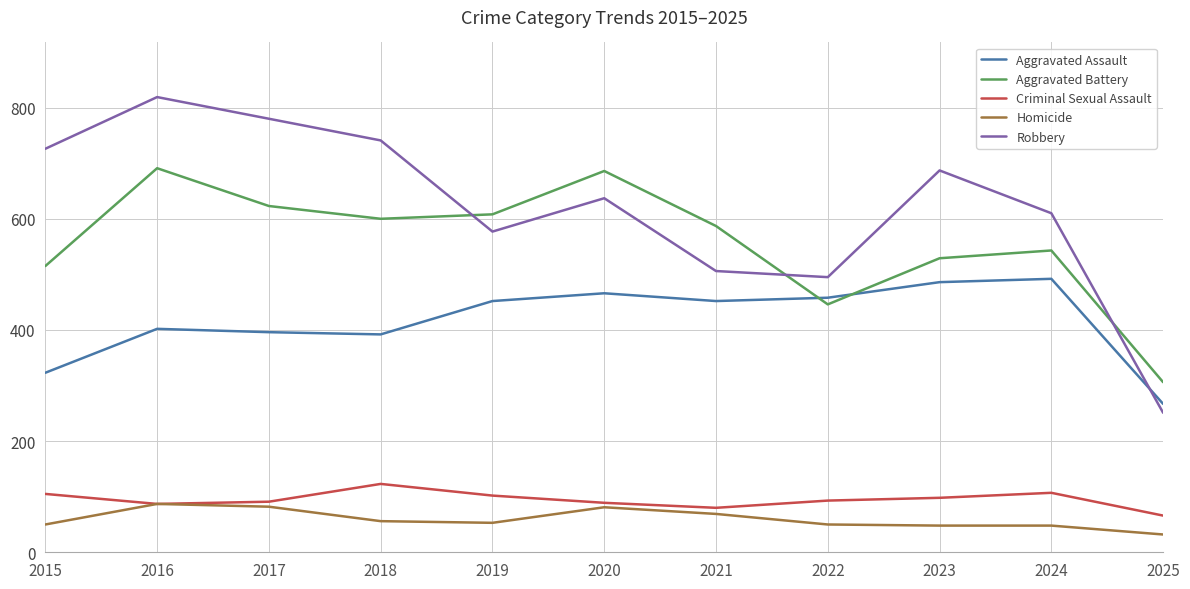

What are all the series names shown in the legend?

Aggravated Assault, Aggravated Battery, Criminal Sexual Assault, Homicide, Robbery